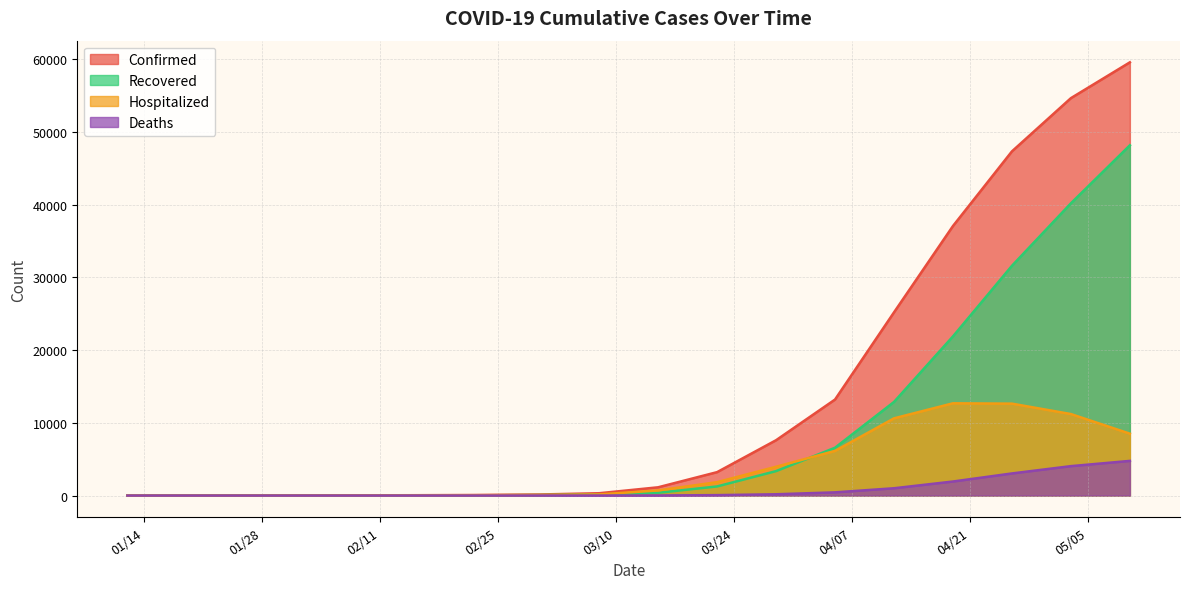

True or false: Hospitalized has more than 2 interior local peaks.

False